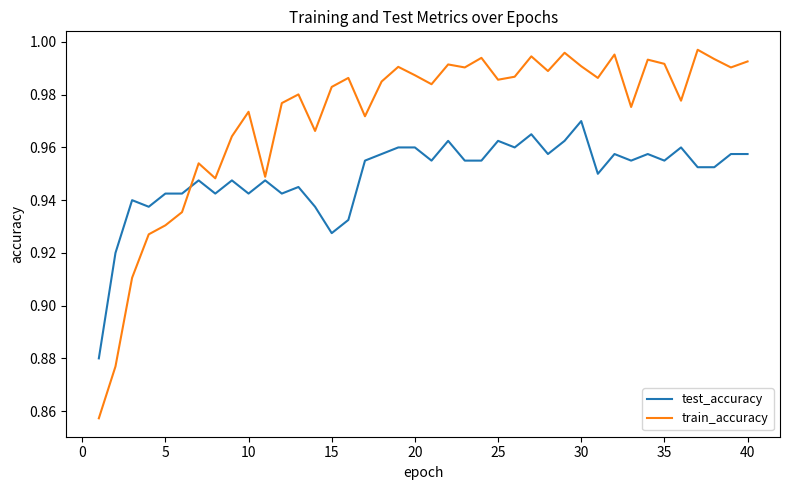

List the series in order of their peak value, lowest first.

test_accuracy, train_accuracy